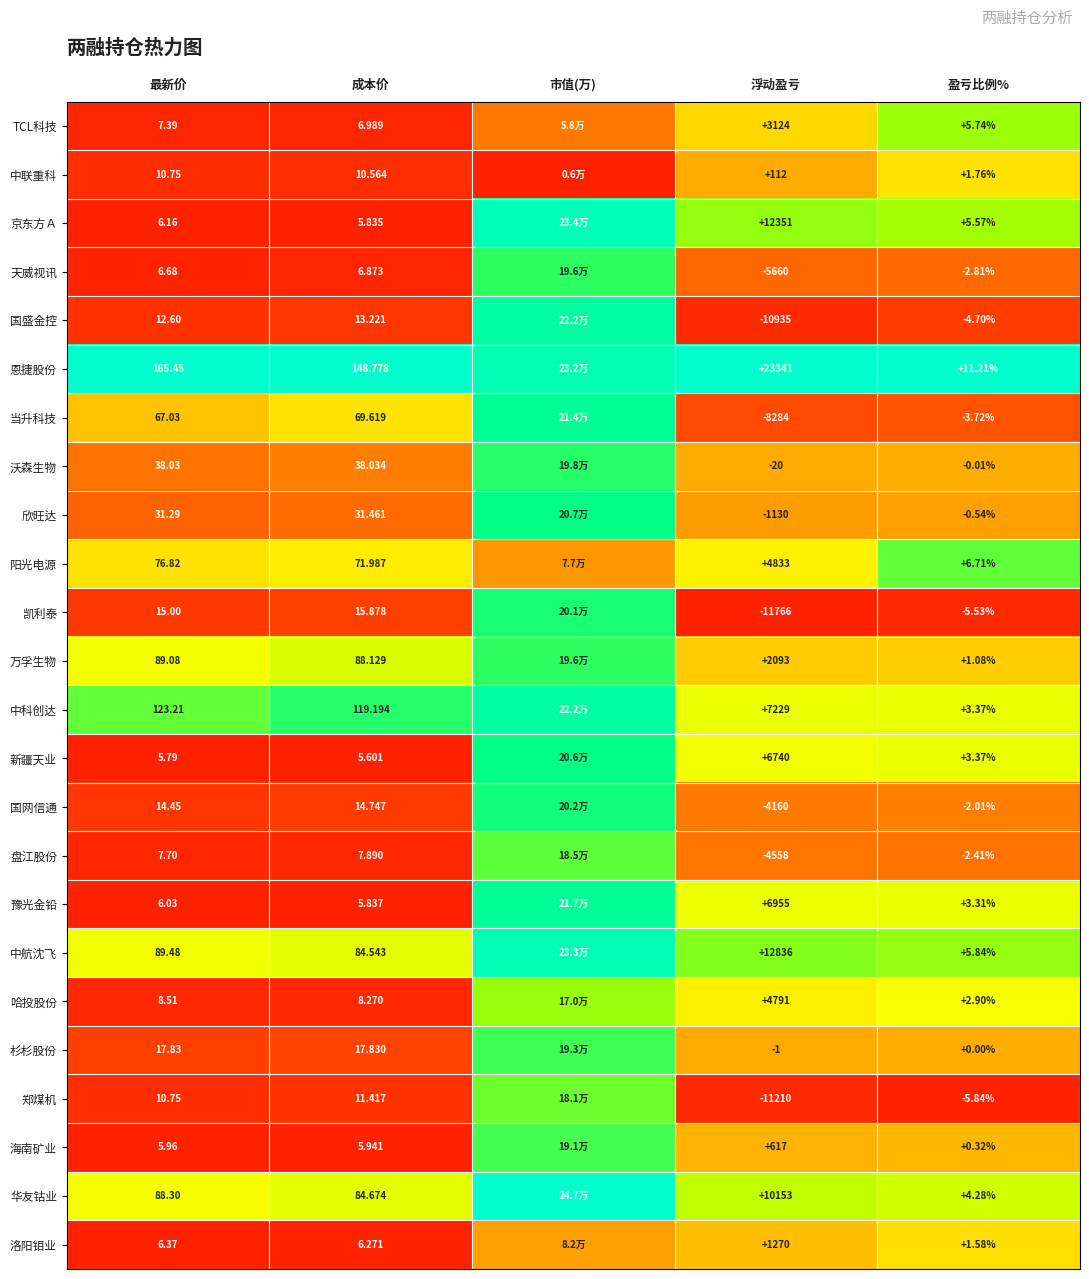

At how many categories does at least one series exceed 0?

5